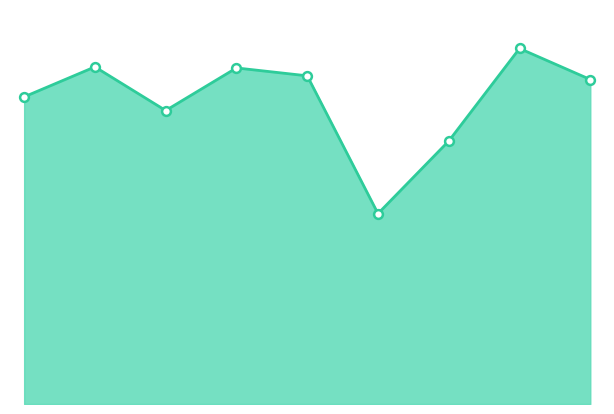

Is this an area chart (filled region under the line)?

Yes